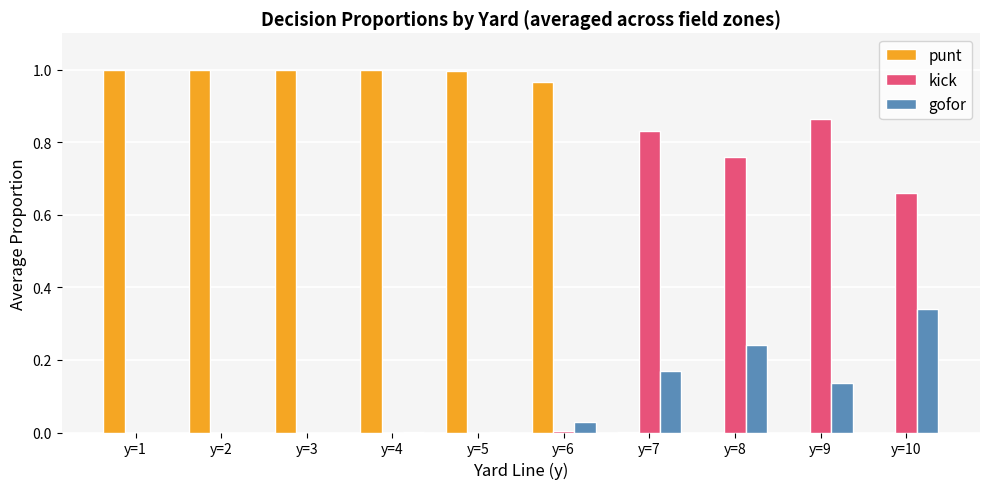

Between y=6 and y=7, which series saw the biggest shift?

punt